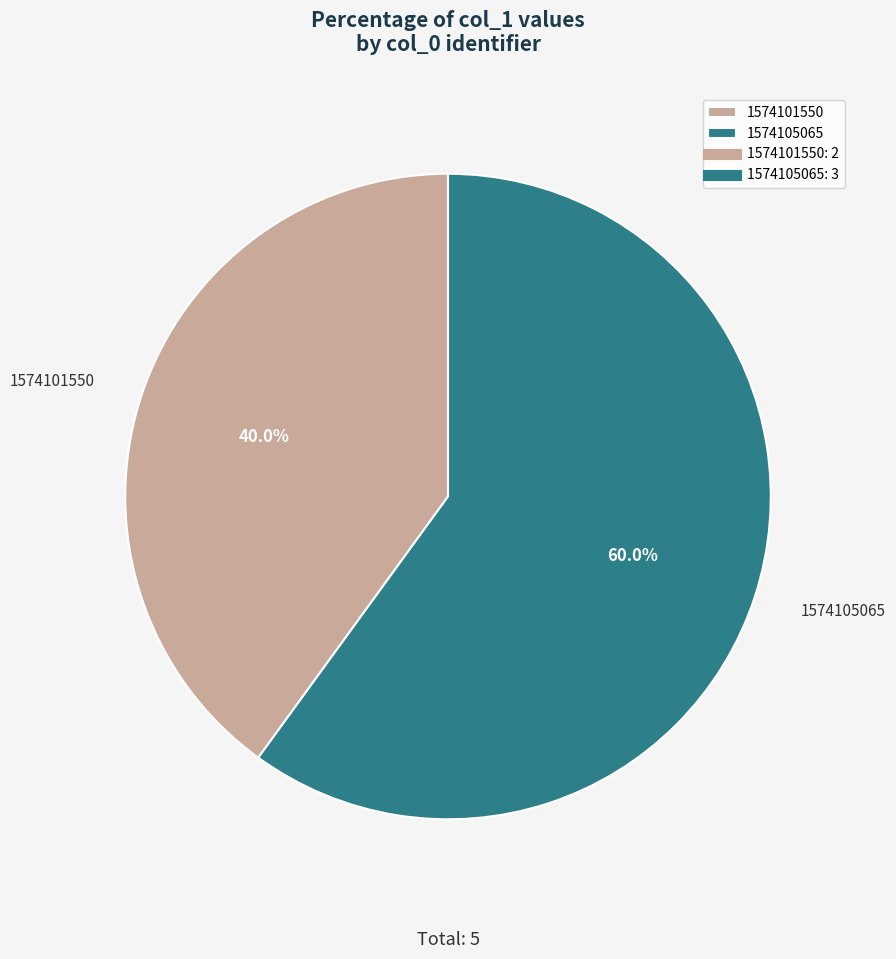

Which slice is the largest?

1574105065